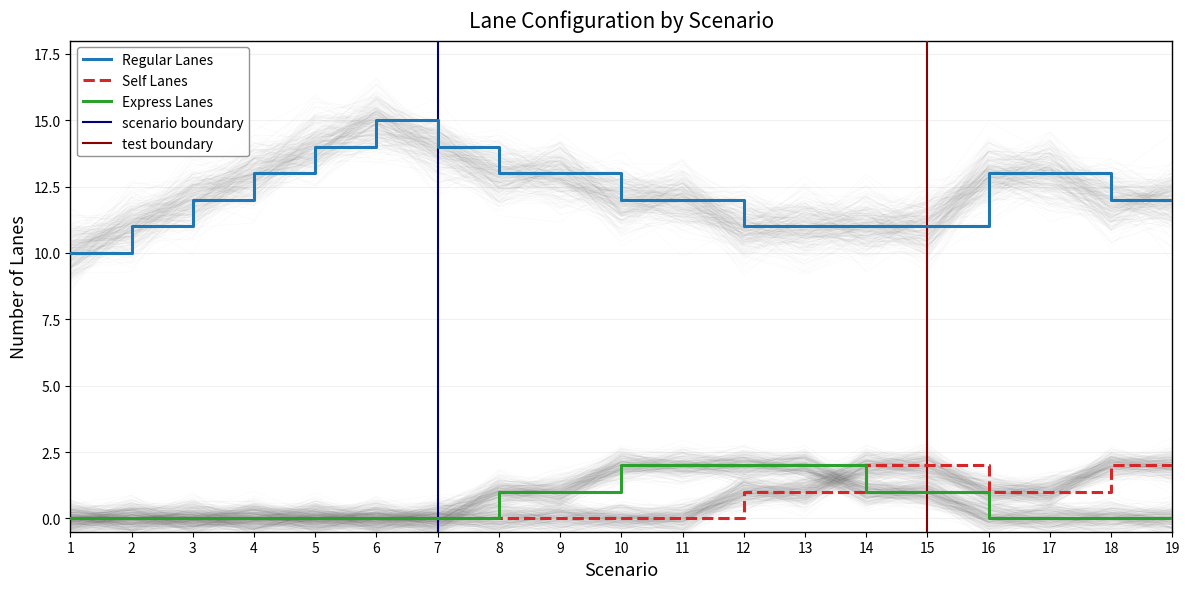

At how many categories does at least one series exceed 3?

19